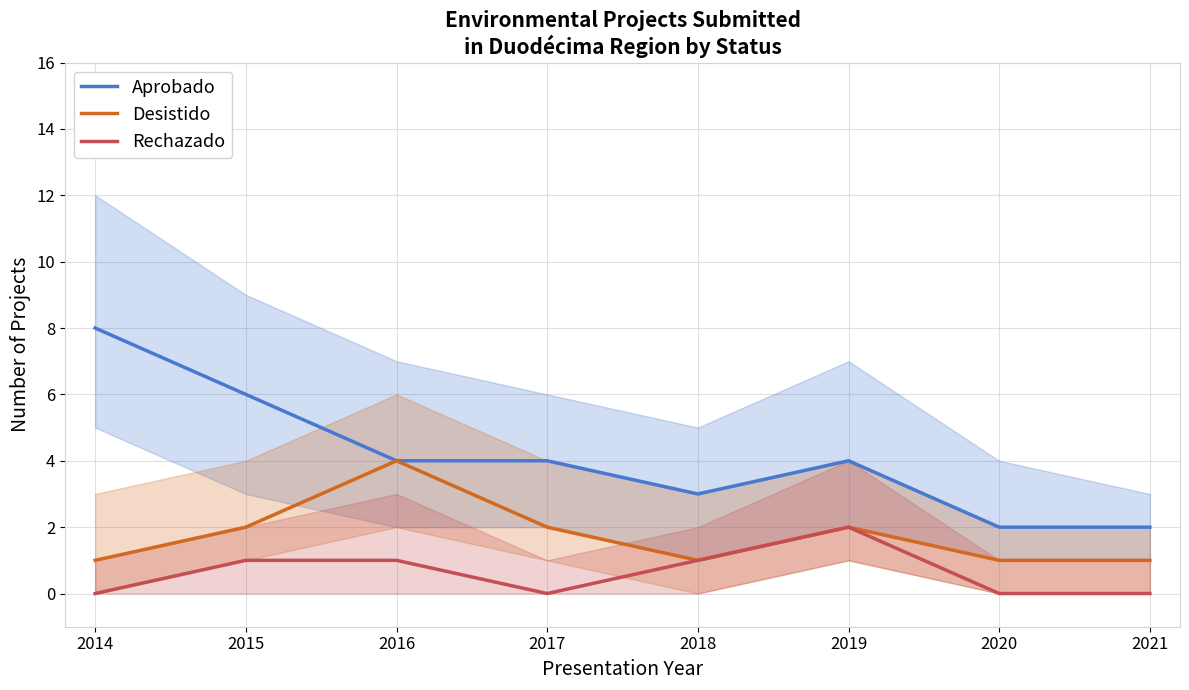

Where is the first local minimum for Rechazado?

2017